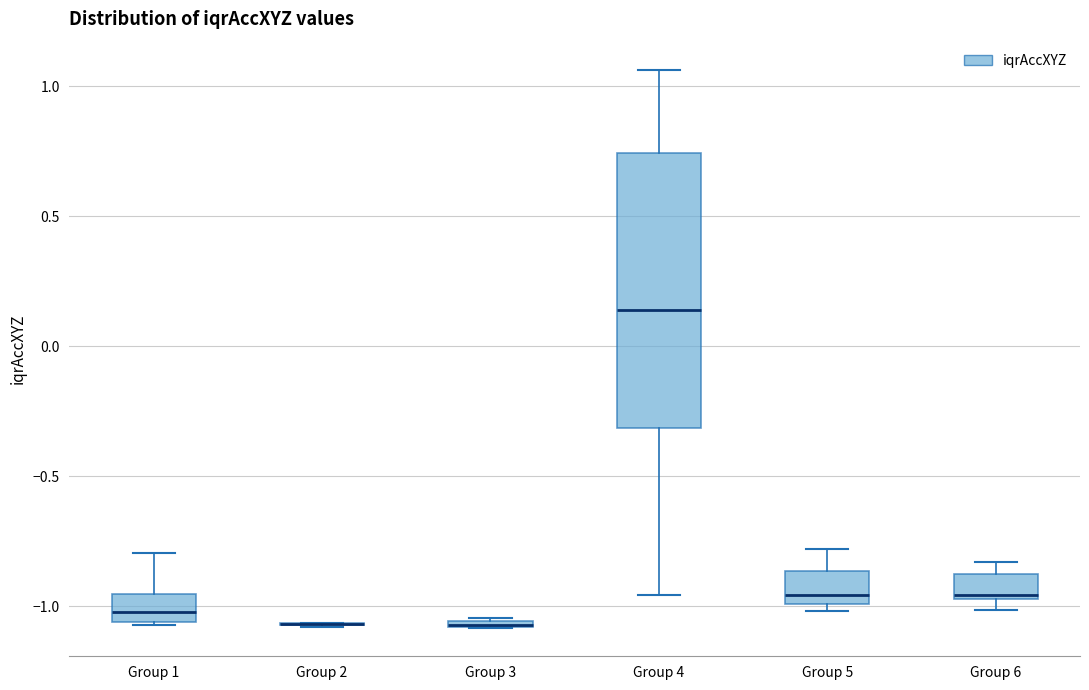

Which box is the tallest, from its lower edge to its upper edge?

Group 4